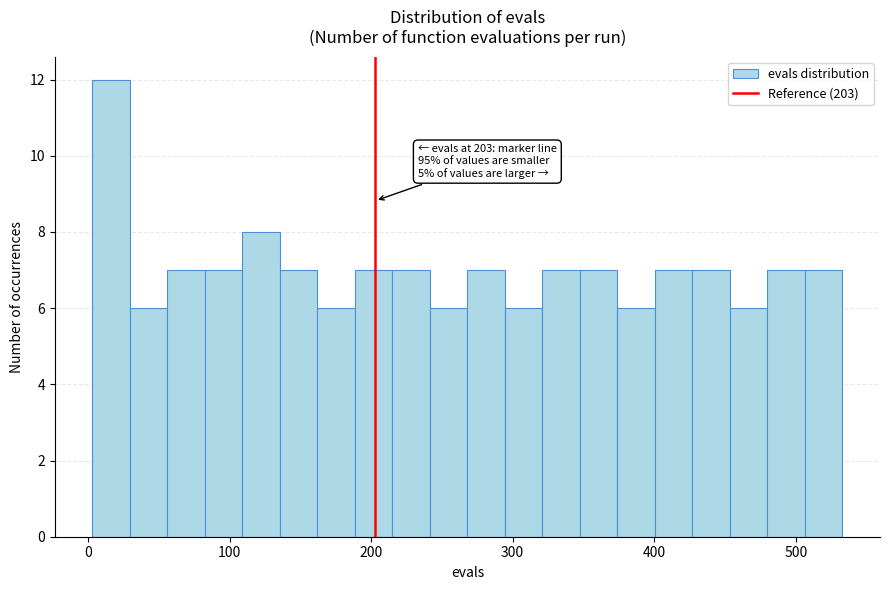

Read against the x-axis, roughly where is the centre of the tallest bar?

20